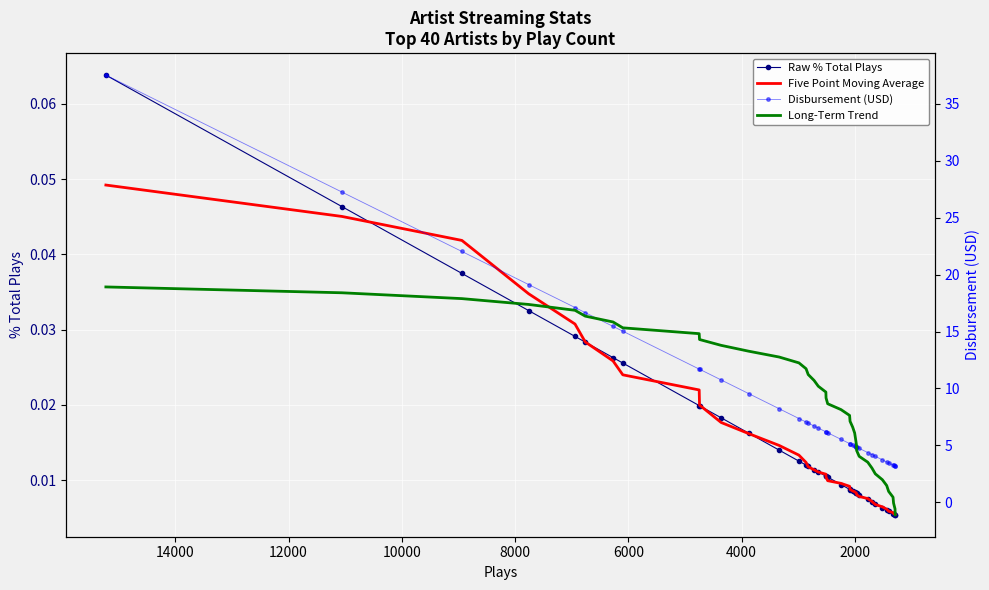

Which series changed the most between 13 and 23?

Long-Term Trend